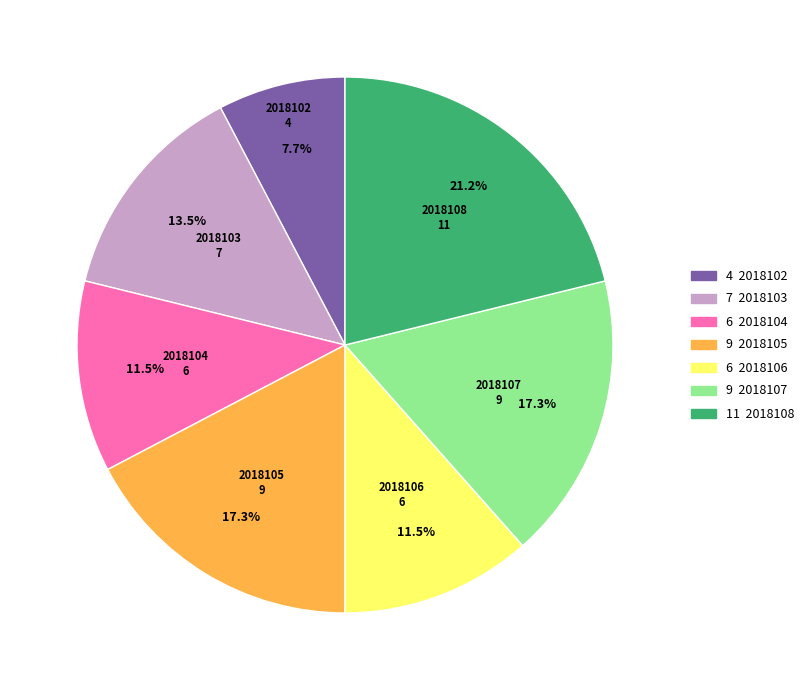

Is there a majority slice in this chart?

No